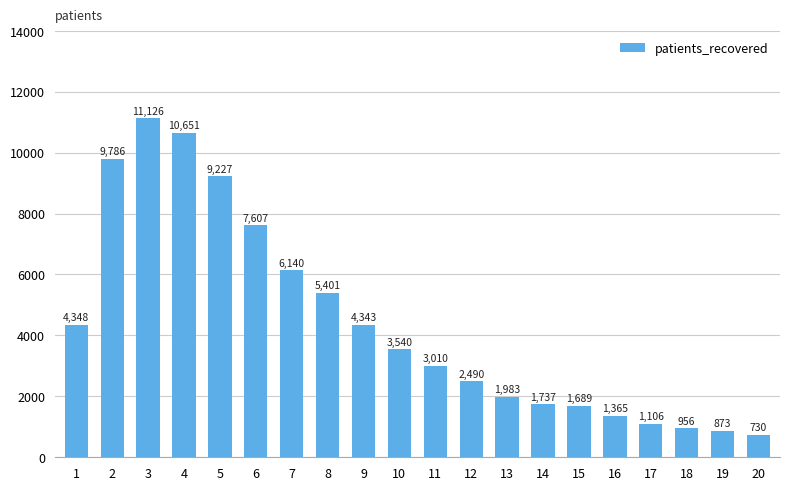

What is the average value?

4405